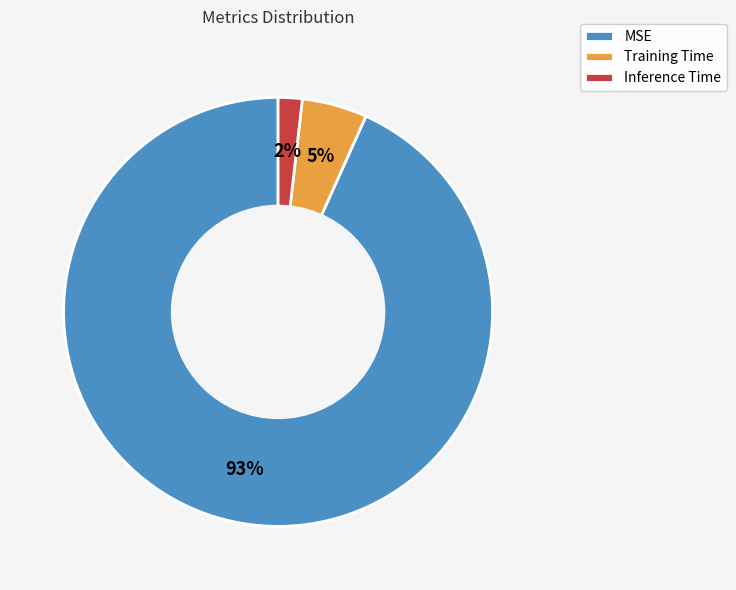

Which has a higher value, MSE or Training Time?

MSE